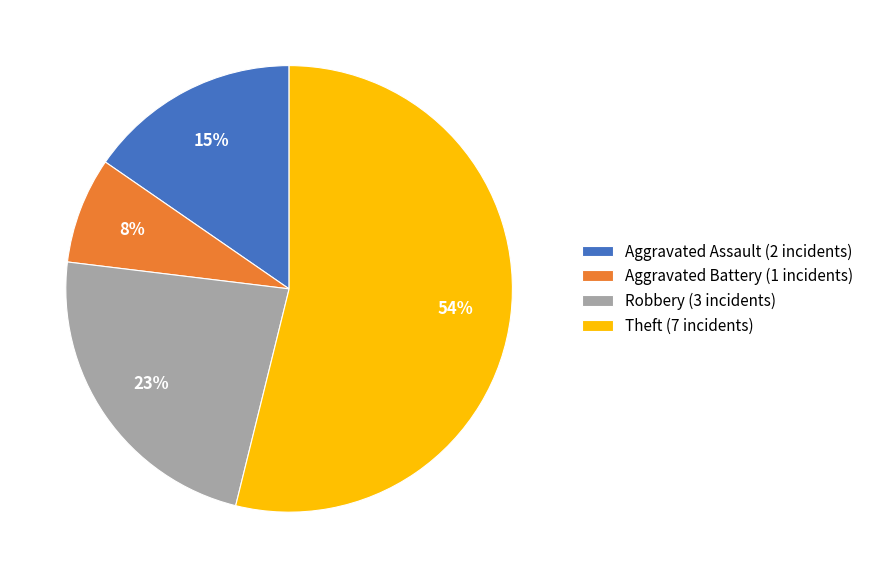

How many slices are in this pie chart?

4